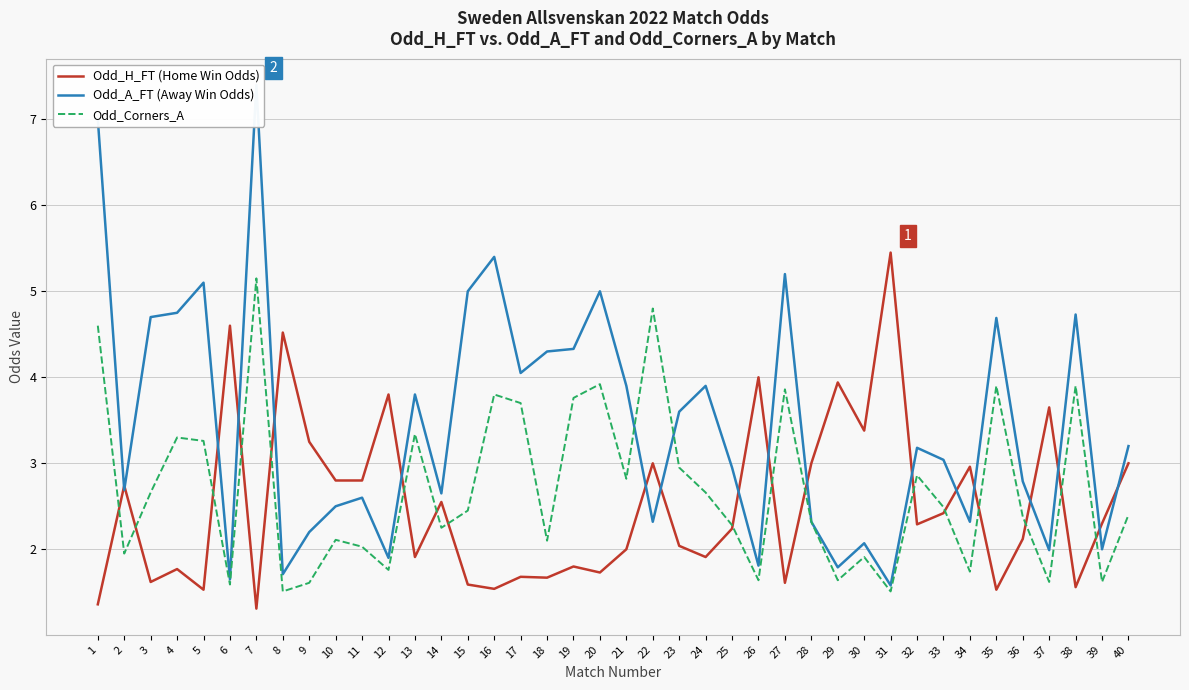

What are all the series names shown in the legend?

Odd_H_FT (Home Win Odds), Odd_A_FT (Away Win Odds), Odd_Corners_A